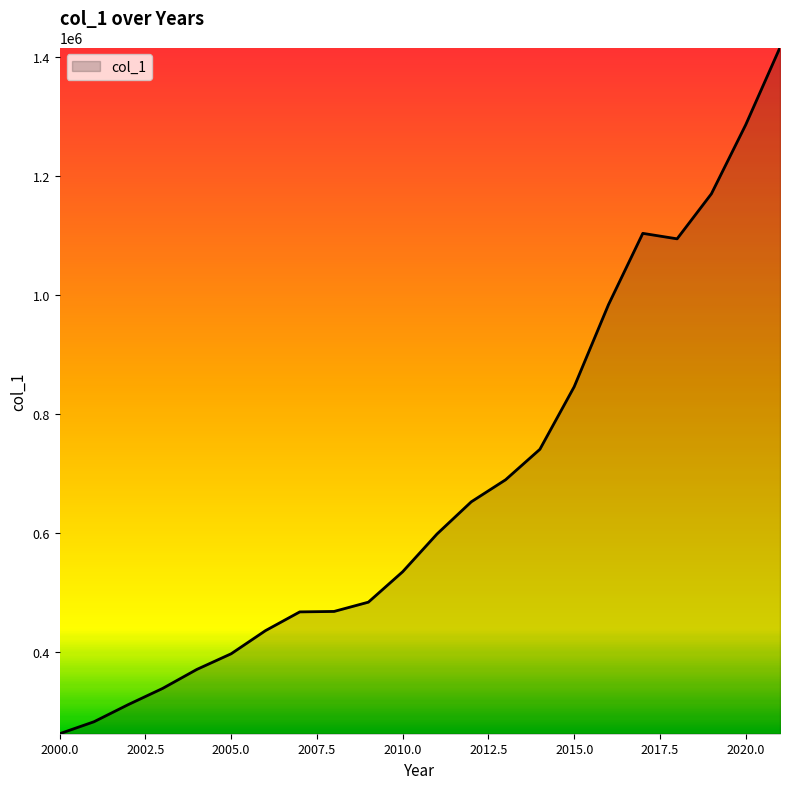

What is the maximum value shown in the chart?

1416511